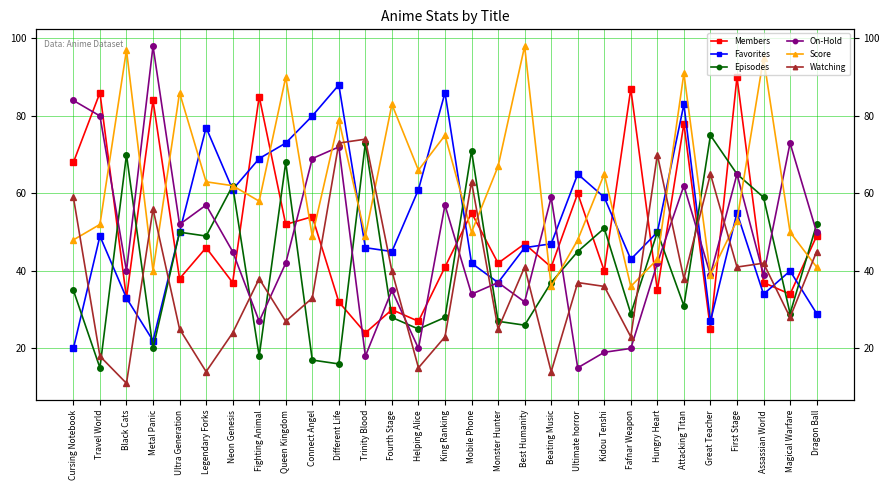

Which series has the largest total across all categories?

Score